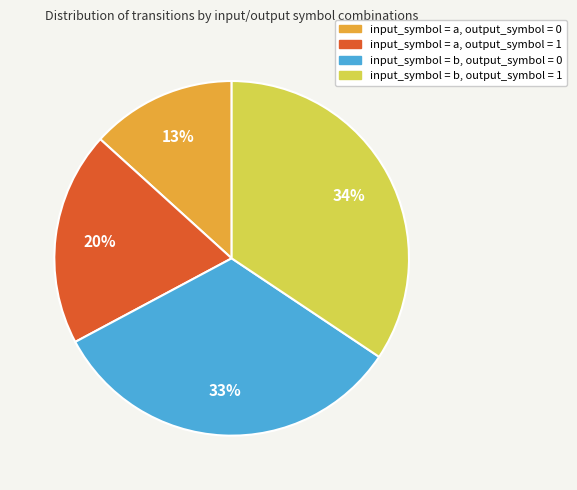

The input_symbol = b, output_symbol = 1 slice represents 45% of the pie. True or false?

False